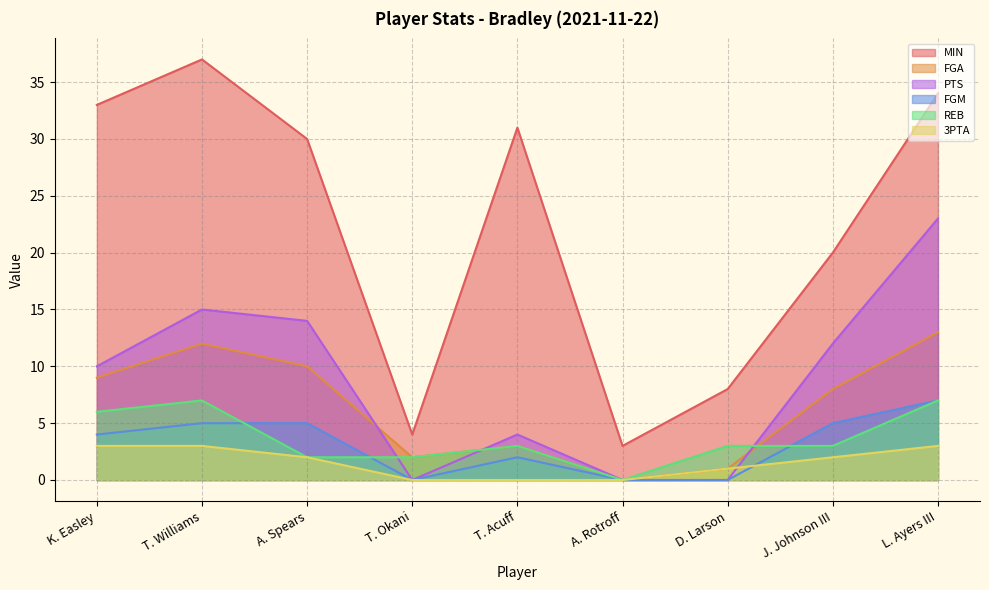

Between K. Easley and T. Okani, which series saw the biggest shift?

MIN